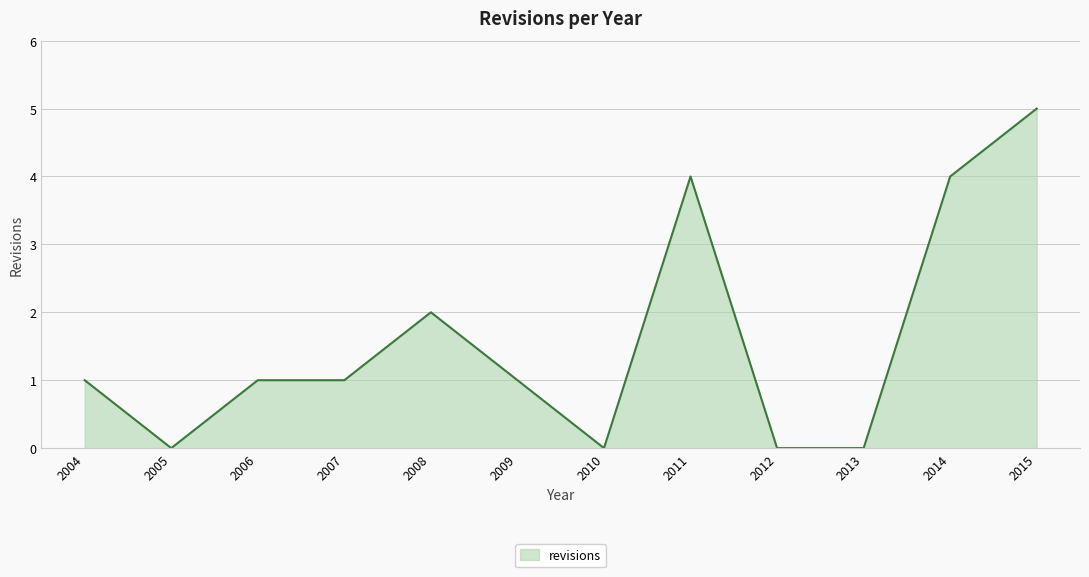

Is it true that the value at 2004 is 1?

True